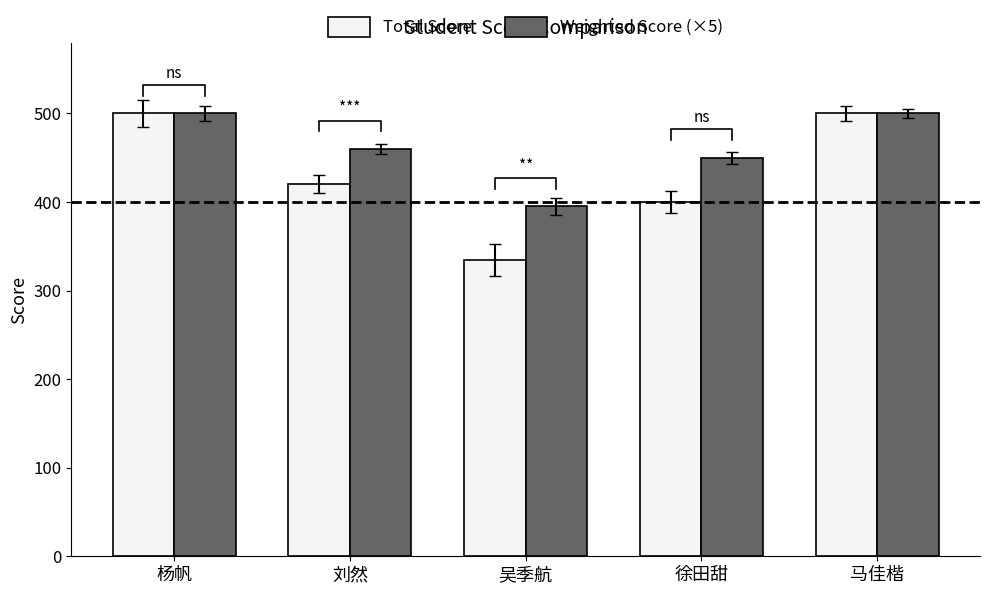

At 刘然, list the series in order from smallest to largest.

Total Score, Weighted Score (×5)